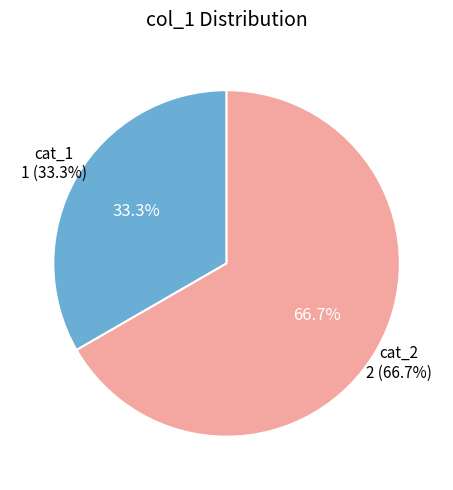

What percentage is the 2 slice, to the nearest percent?

67%